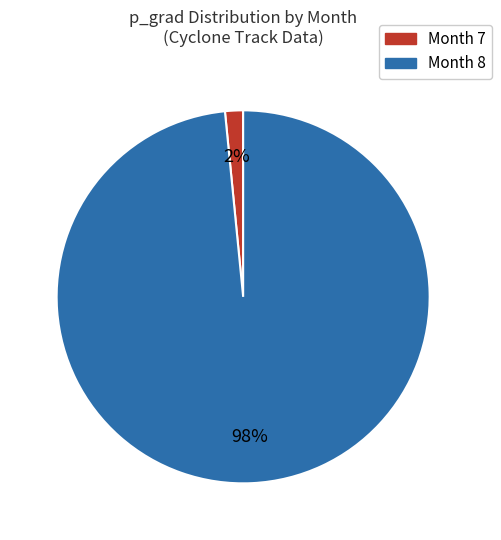

Does any single category account for the majority?

Yes